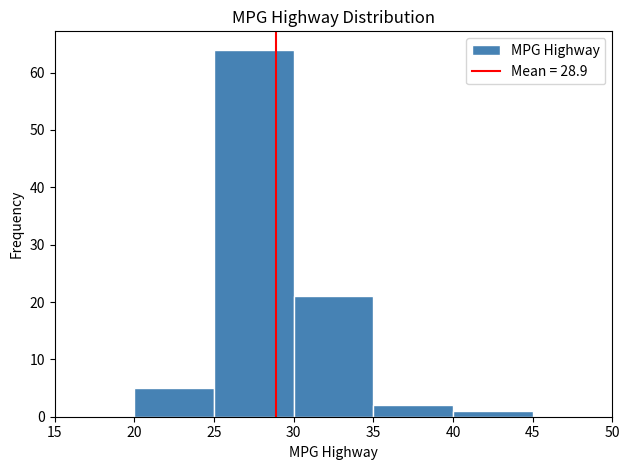

Over which range of the x-axis is the bar tallest?

25 to 30